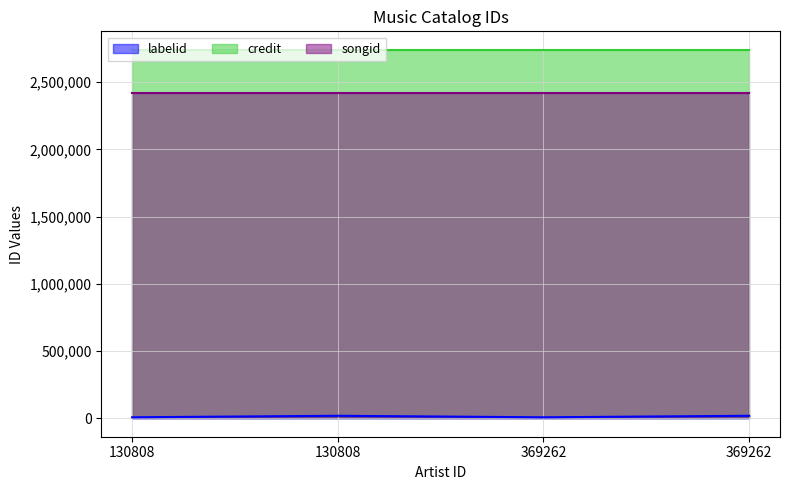

What is the sum of the songid values at 130808 and 369262?

4832682